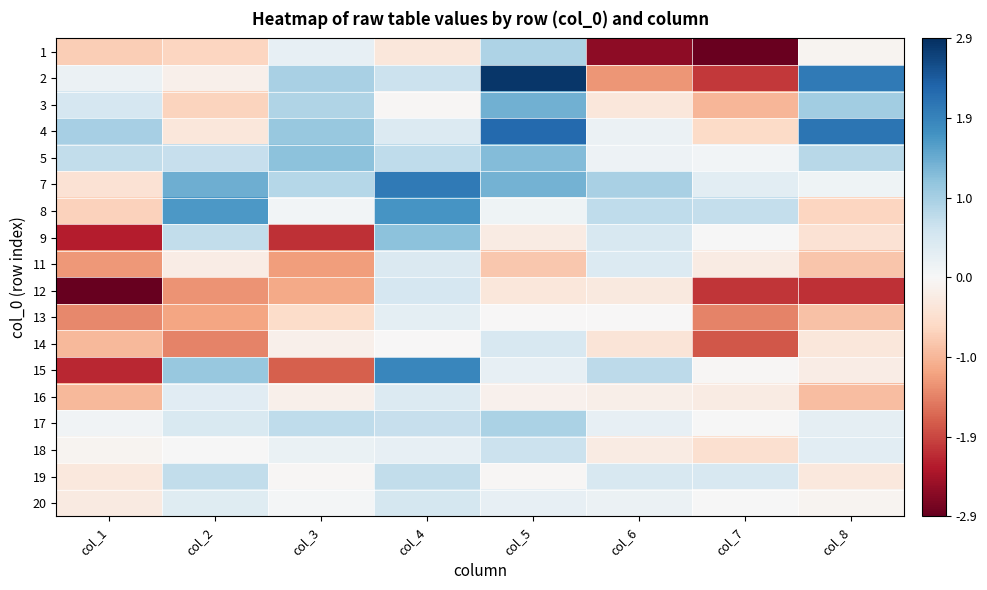

At how many categories does at least one series exceed 1?

5